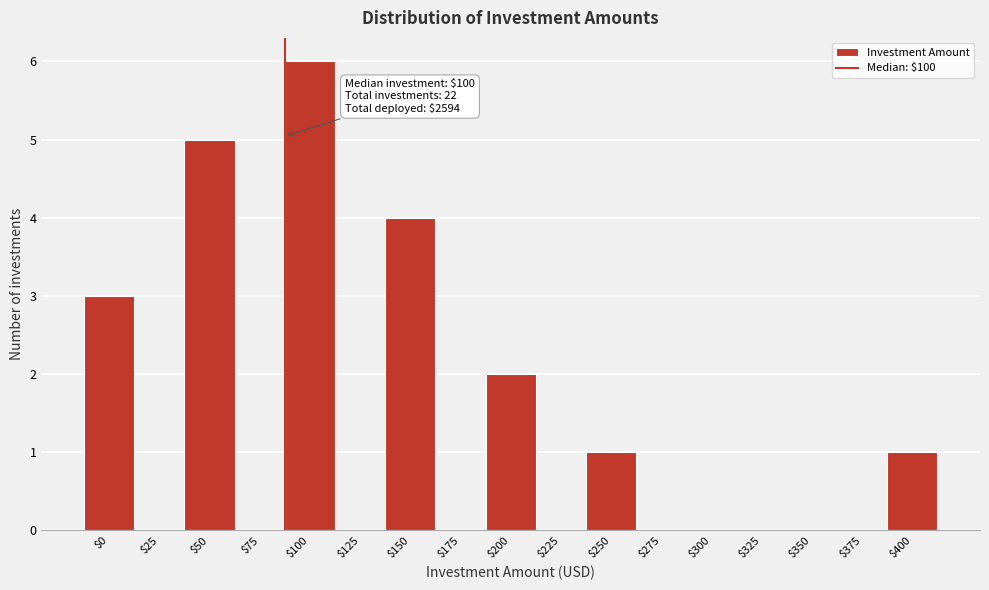

The value at $375 is 0. True or false?

True